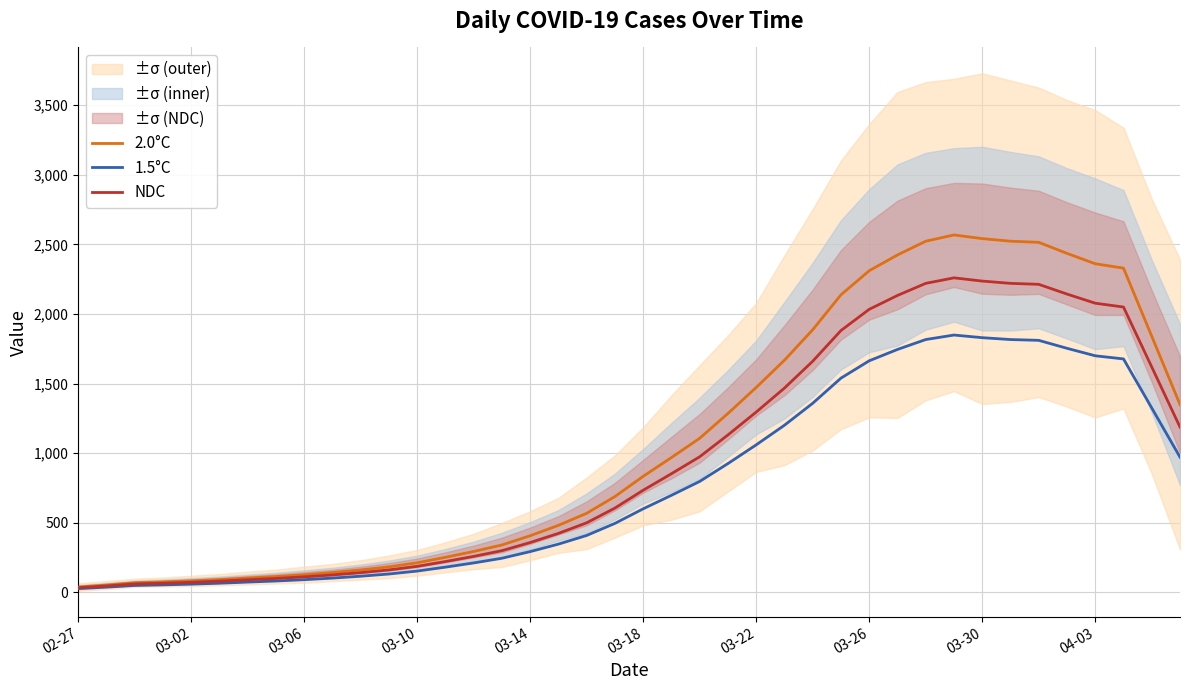

What is the value of the NDC point at the 25th from the left?

1295.7